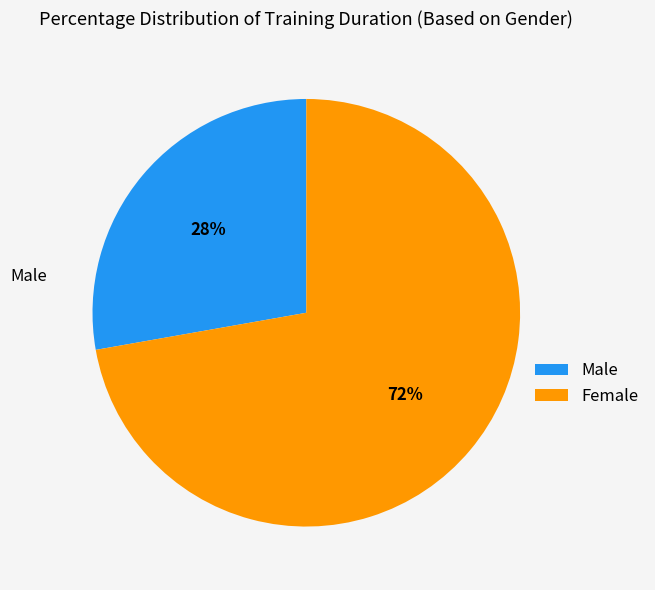

The Male slice represents 38% of the pie. True or false?

False